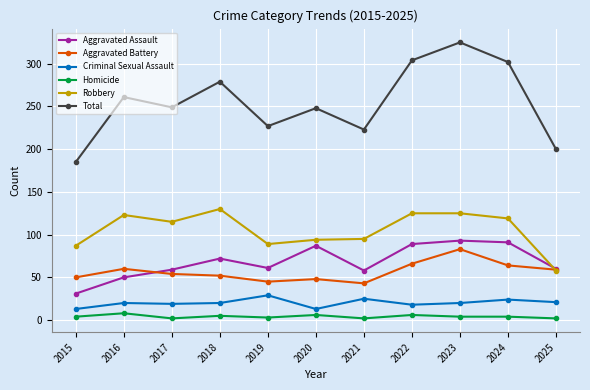

Which series has the largest range (max minus min)?

Total